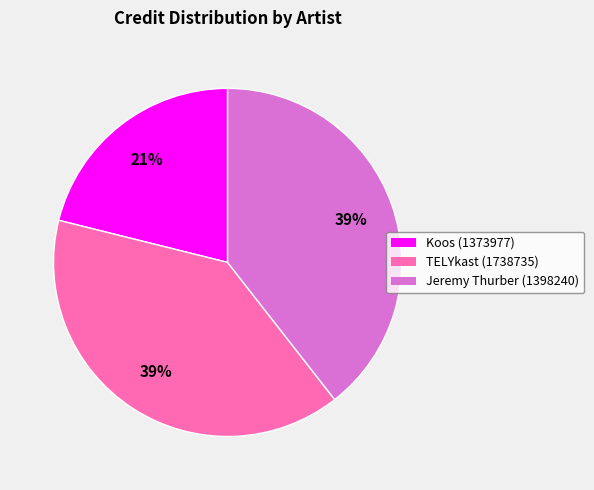

To the nearest percent, what portion does TELYkast (1738735) represent?

39%